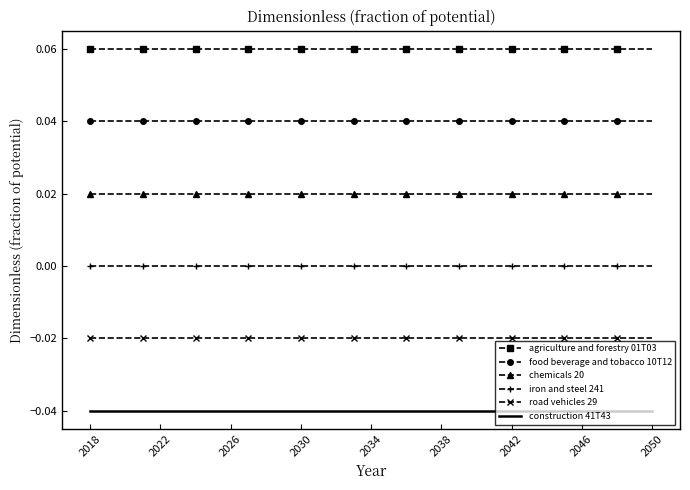

What is the sum of all agriculture and forestry 01T03 values?

2.0